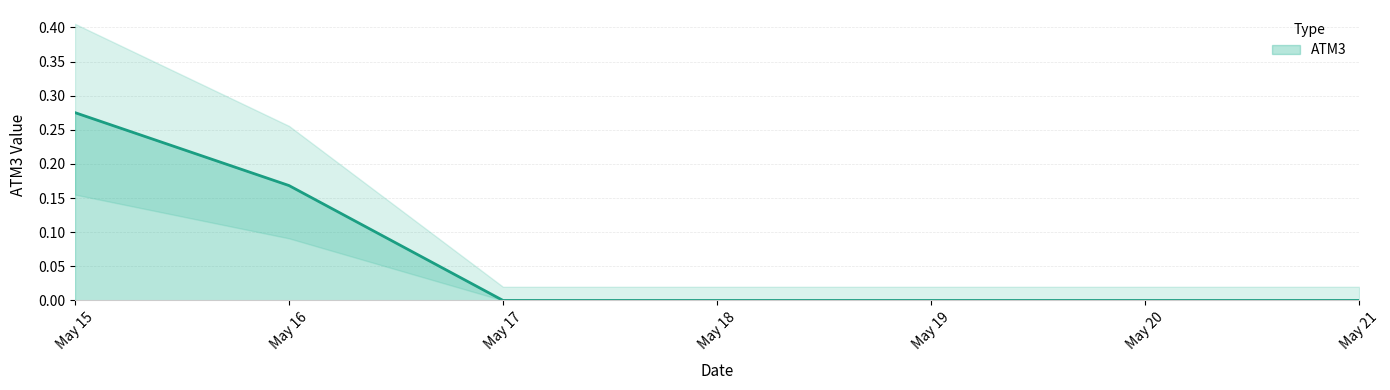

The ATM3 series shows 0.0 at May 21. True or false?

True